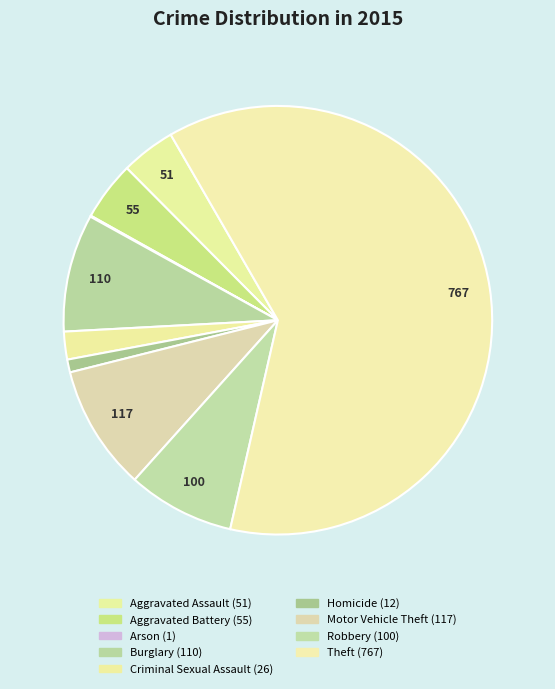

What is the majority slice?

Theft